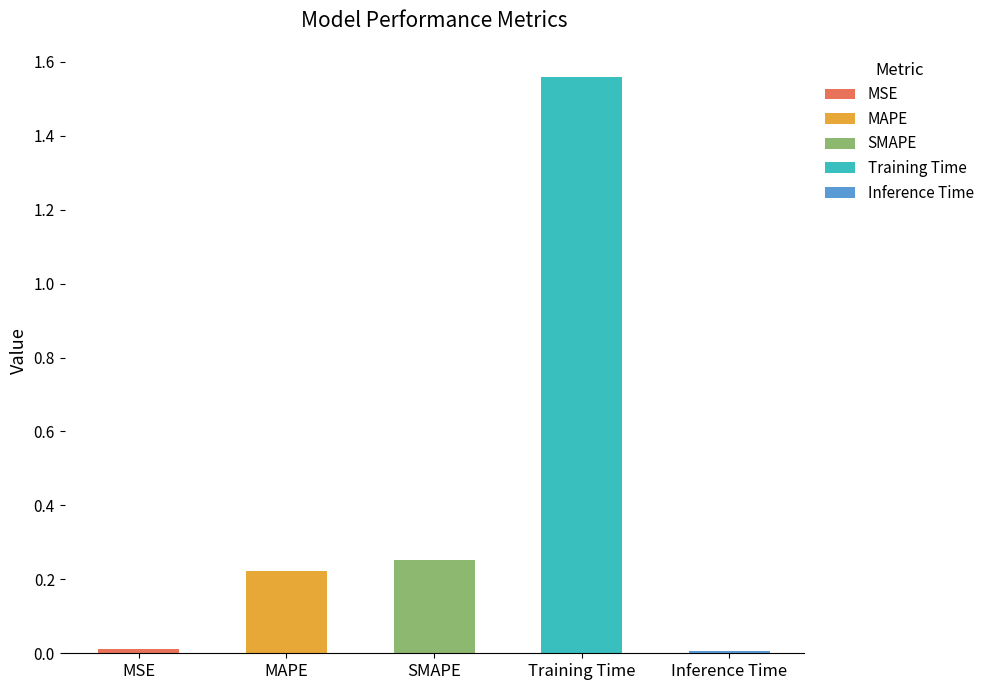

The value at MAPE is 0.2. True or false?

True